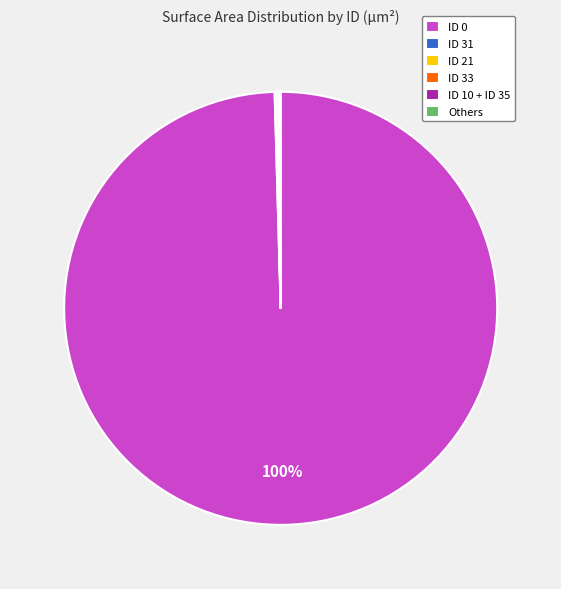

What percentage is the ID 0 slice, to the nearest percent?

100%